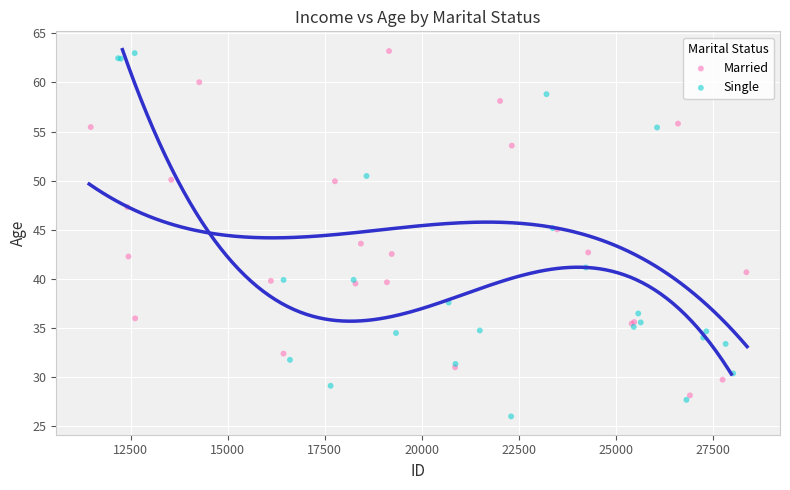

What are all the series names shown in the legend?

Married, Single